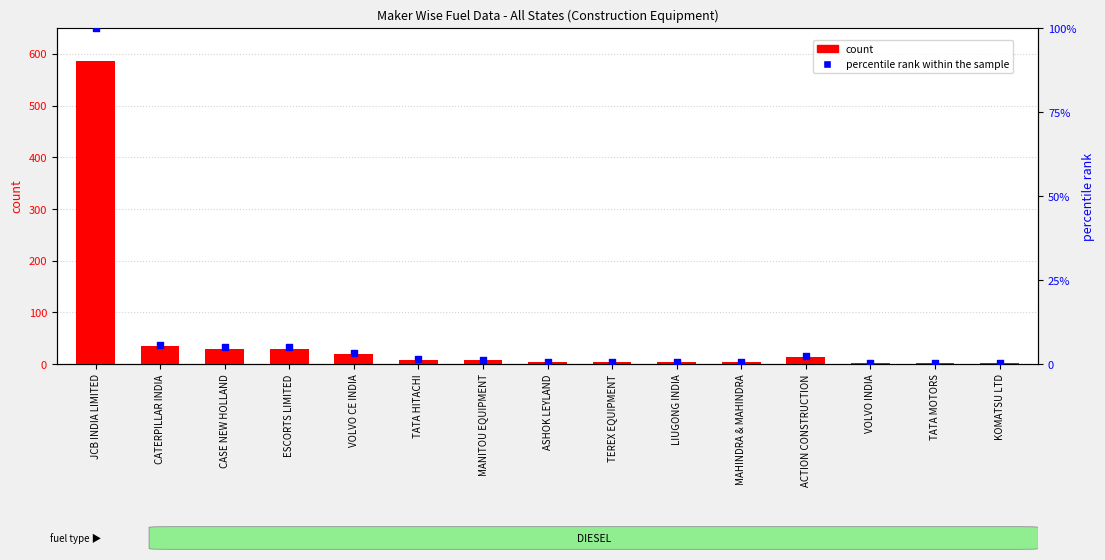

What are all the series names shown in the legend?

count, percentile rank within the sample